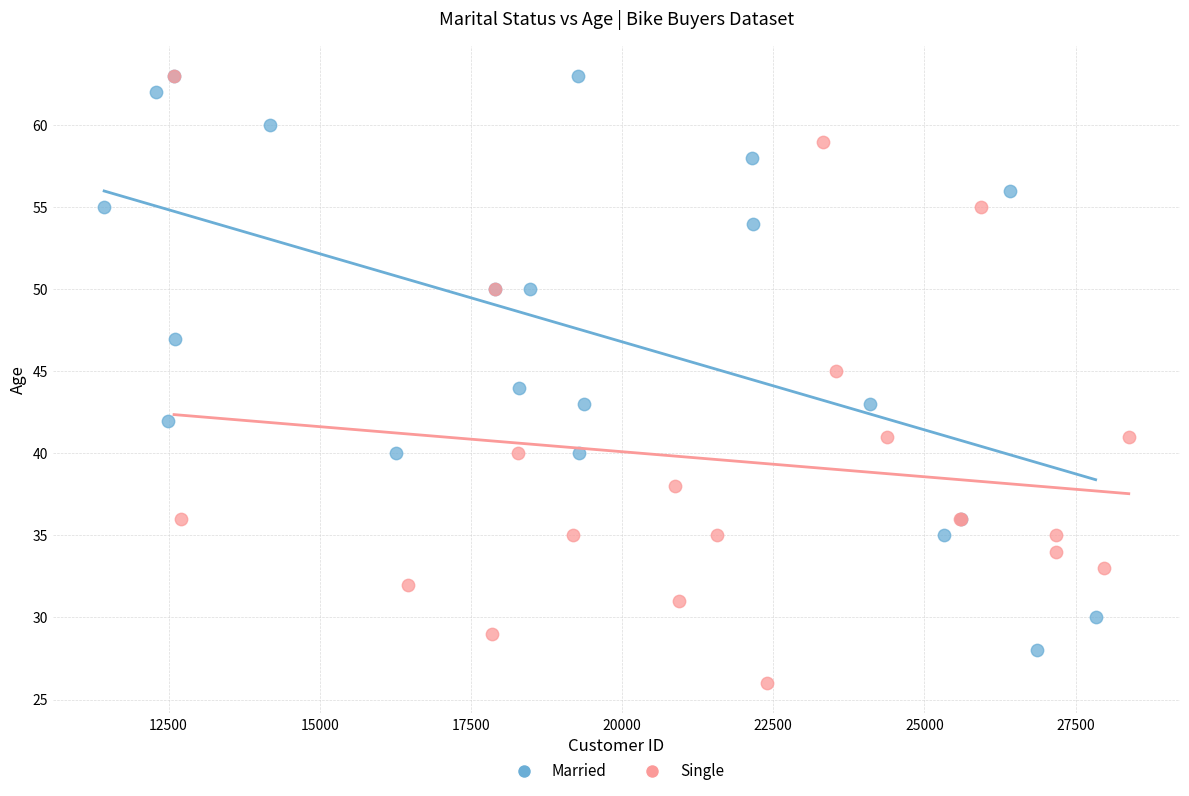

Which series reaches the minimum Y coordinate?

Single